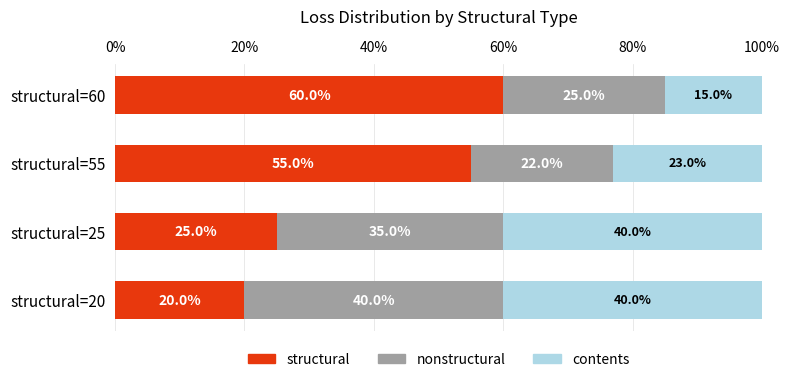

What is the total value across all series at structural=20?

100.0